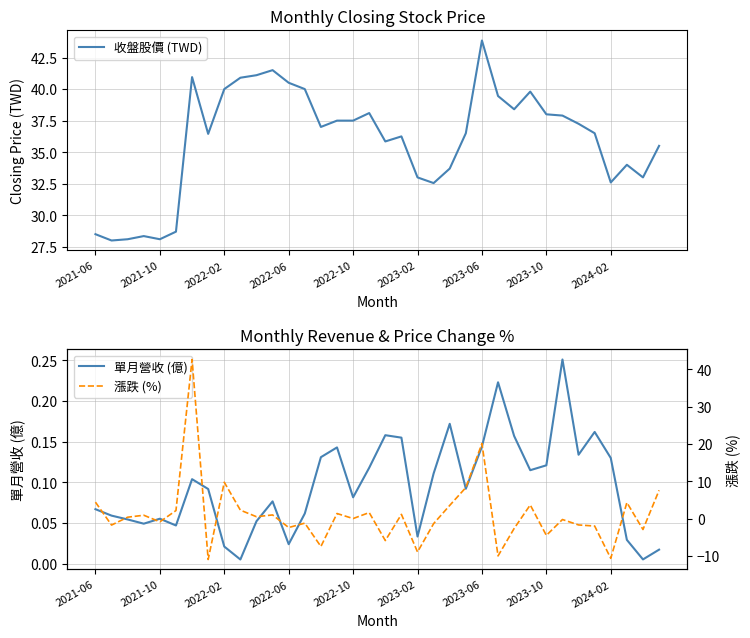

True or false: 單月營收 (億) and 收盤股價 (TWD) cross at least once.

False